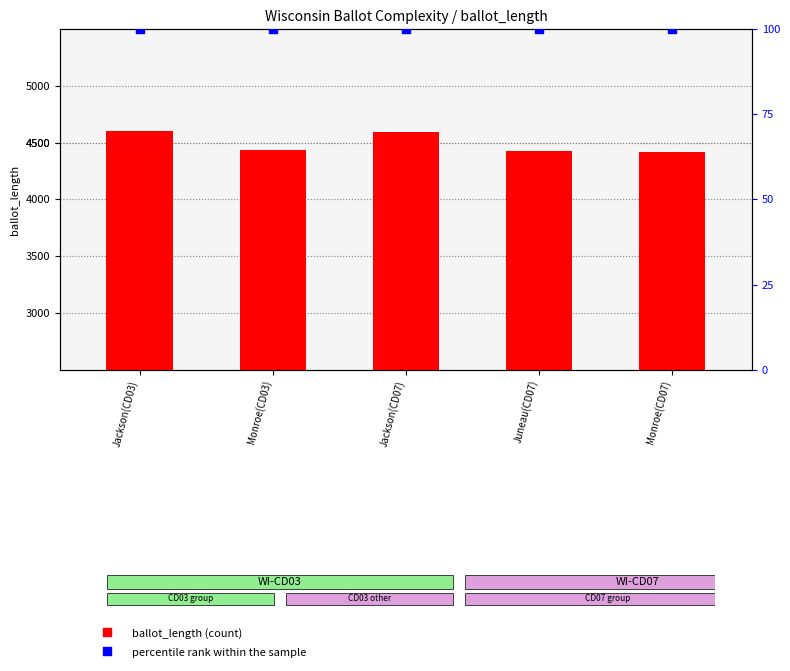

Which series has the largest total across all categories?

ballot_length